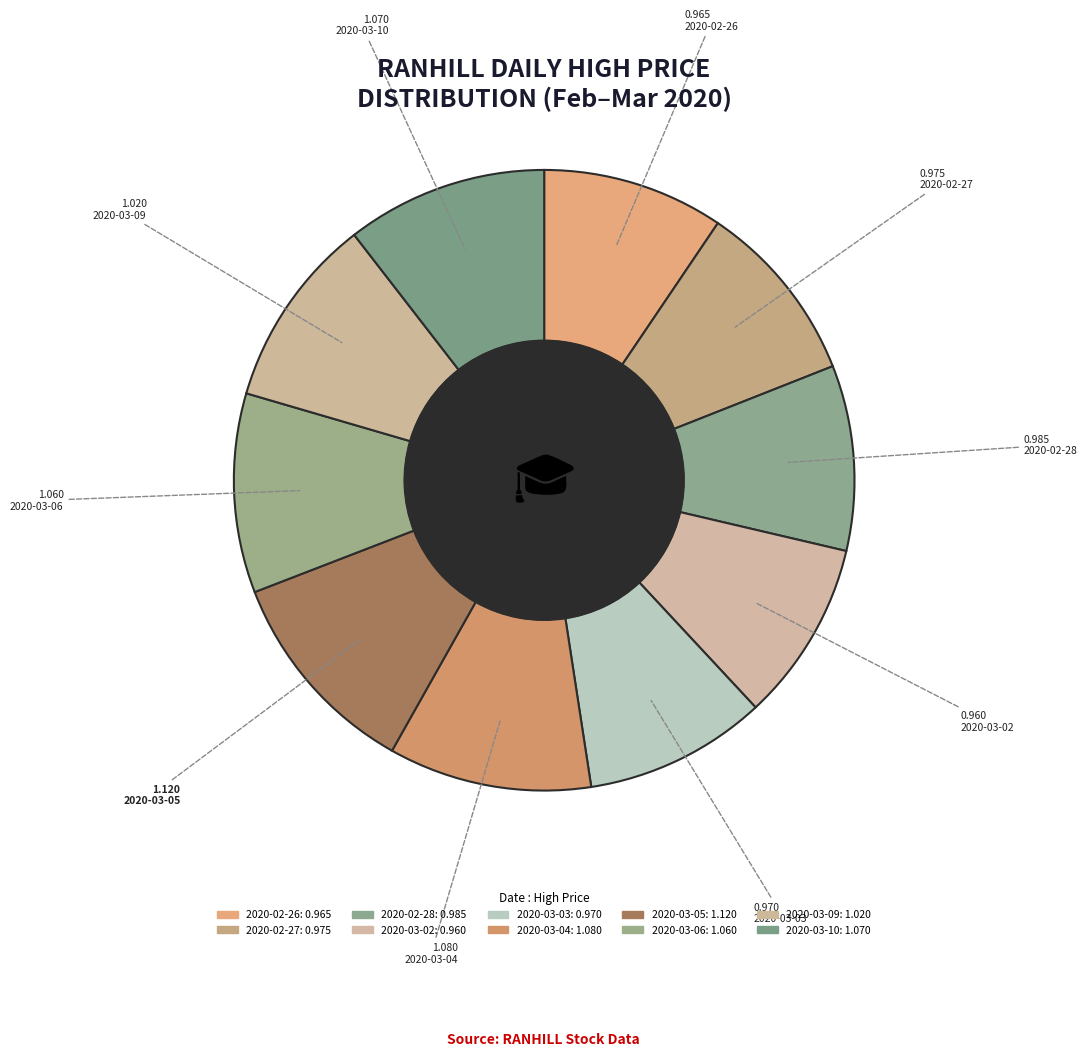

How many slices are in this pie chart?

10